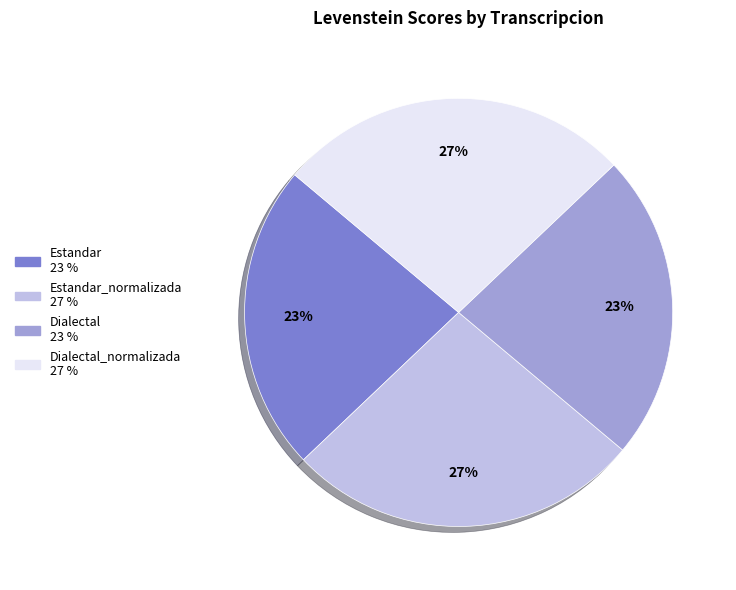

Is there a majority slice in this chart?

No